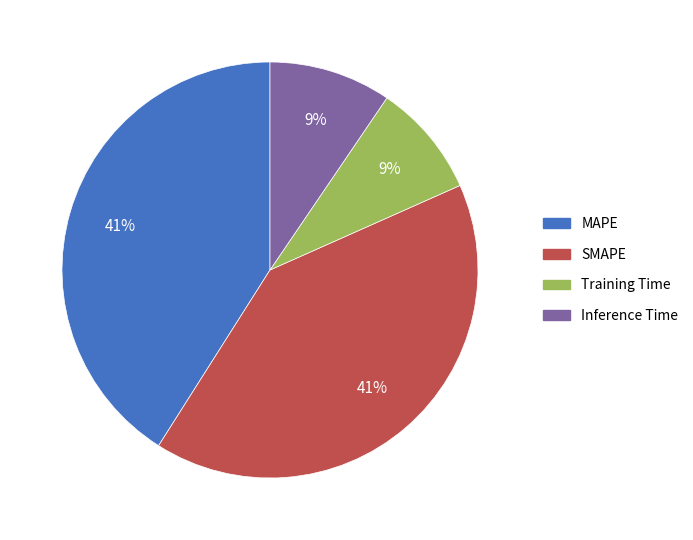

To the nearest percent, what is the combined percentage of SMAPE and Inference Time?

50%